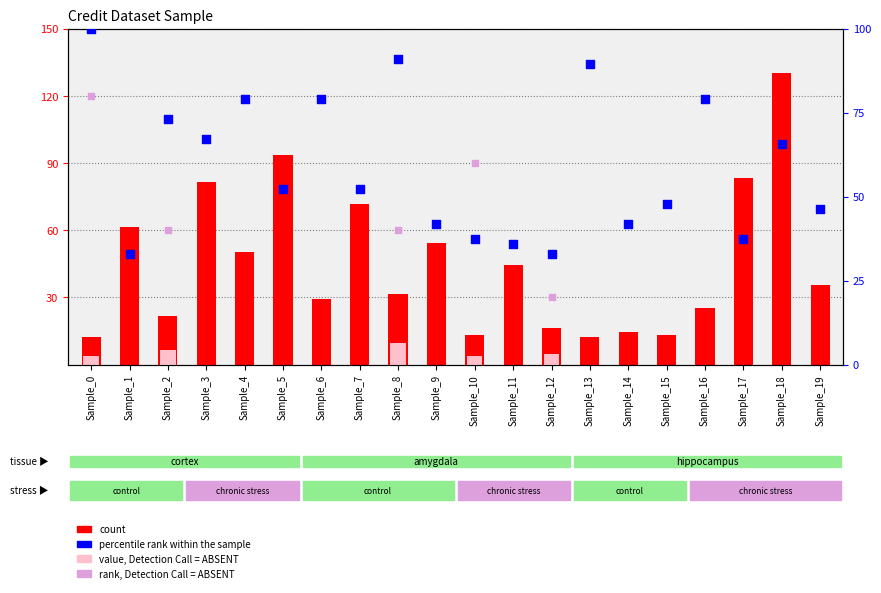

At how many categories does at least one series exceed 30?

20